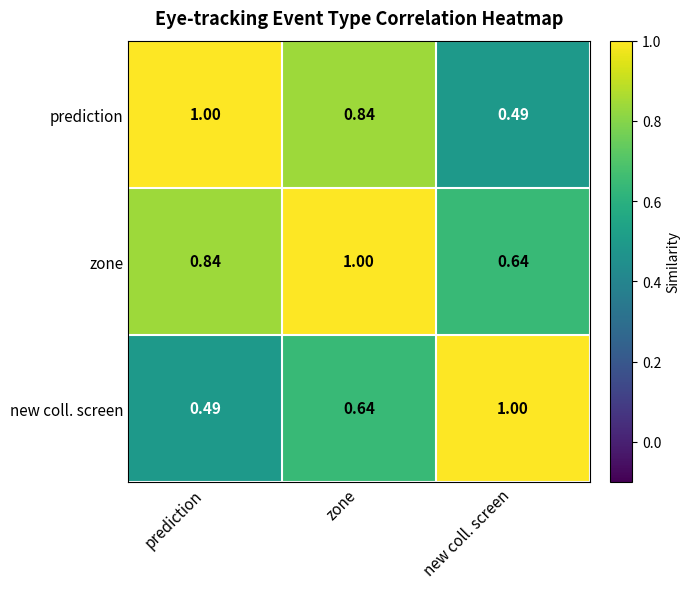

At which label does zone reach its peak?

zone